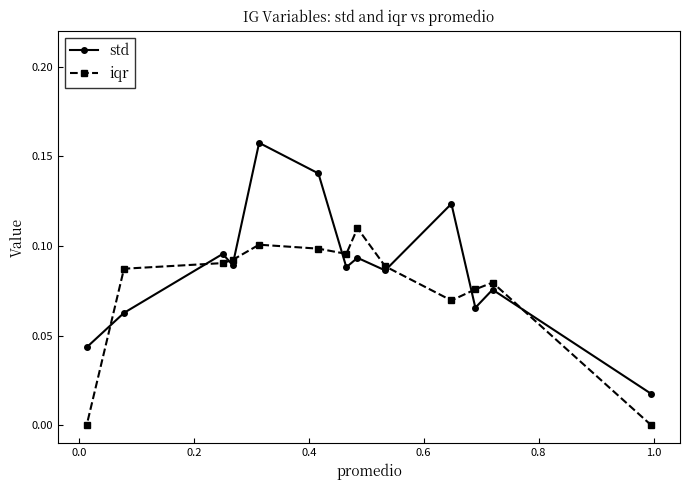

Which series has the largest total across all categories?

std